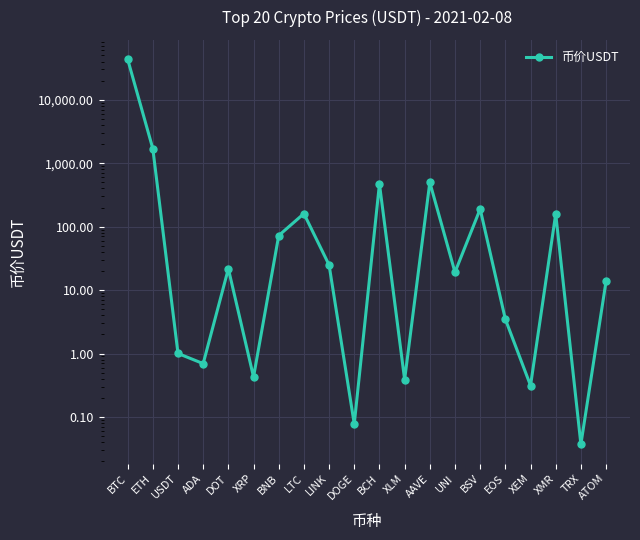

Which label corresponds to the largest value in the chart?

BTC